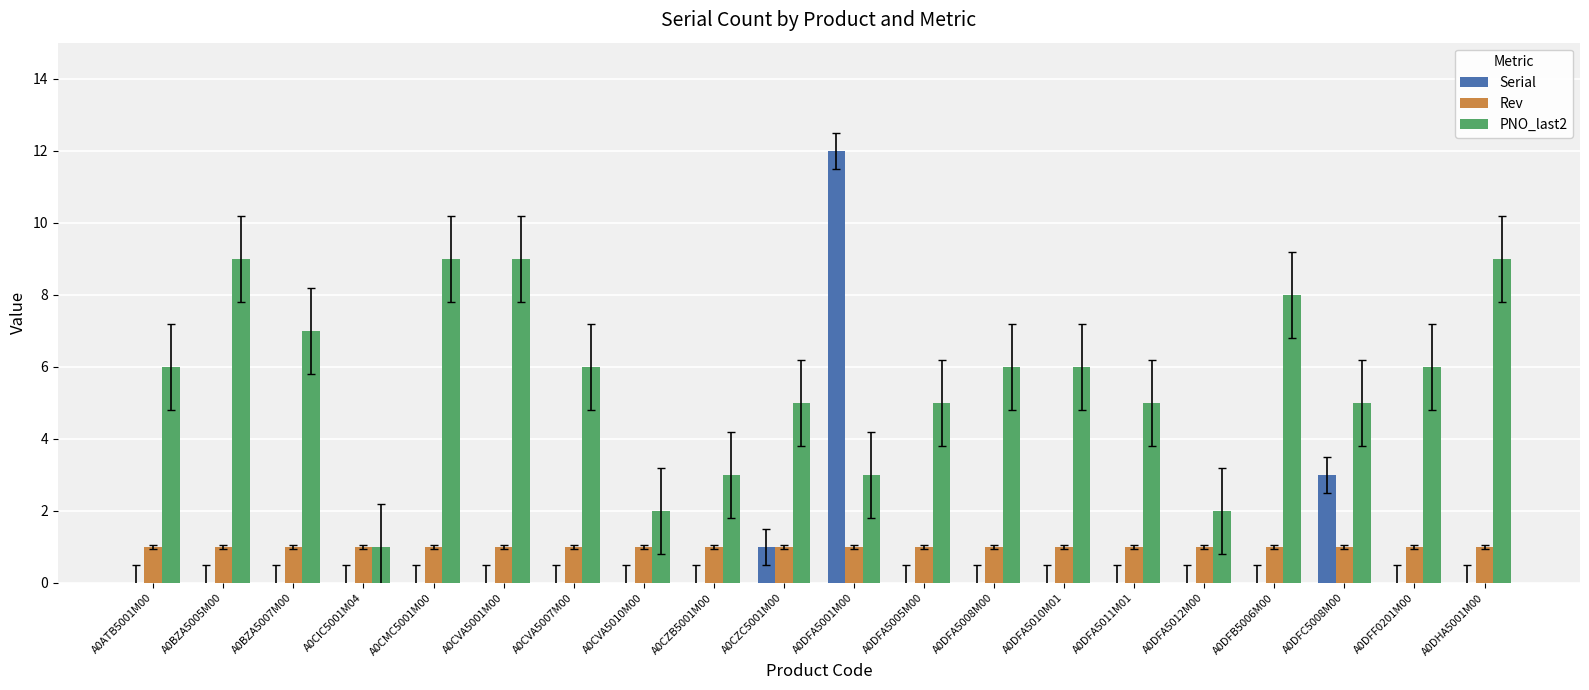

What is the total value across all series at A0CVA5010M00?

3